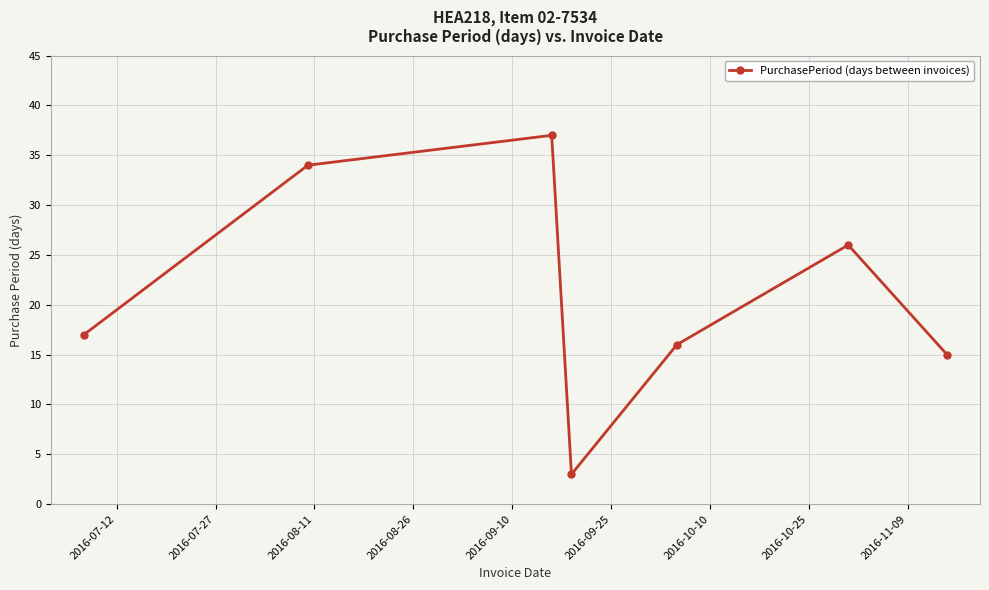

How many interior local peaks (higher than both neighbors) does the data have?

2